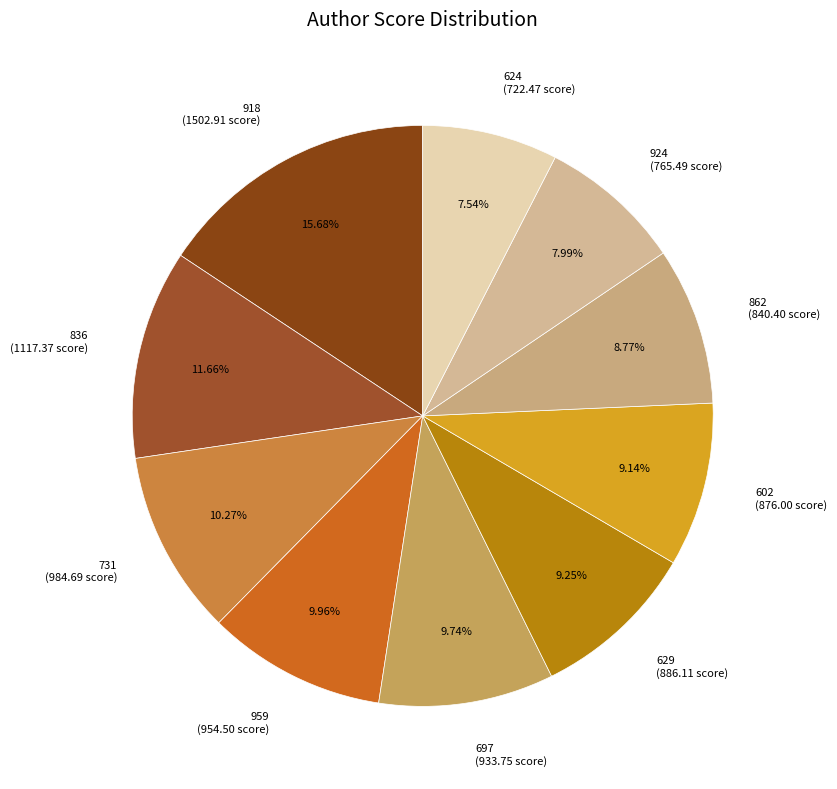

Is it true that 731 is 10% of the pie?

True